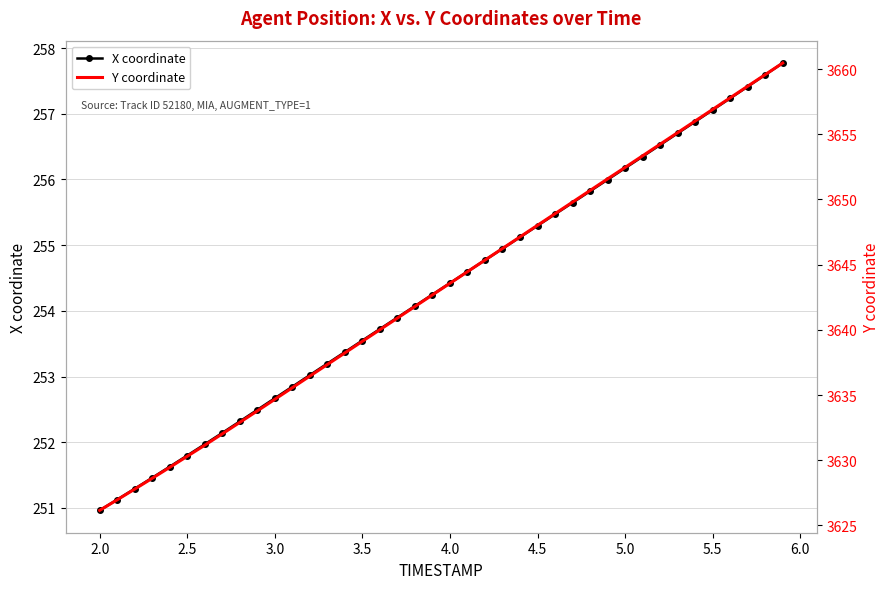

The value of X coordinate at 4.5 is 170.8. True or false?

False